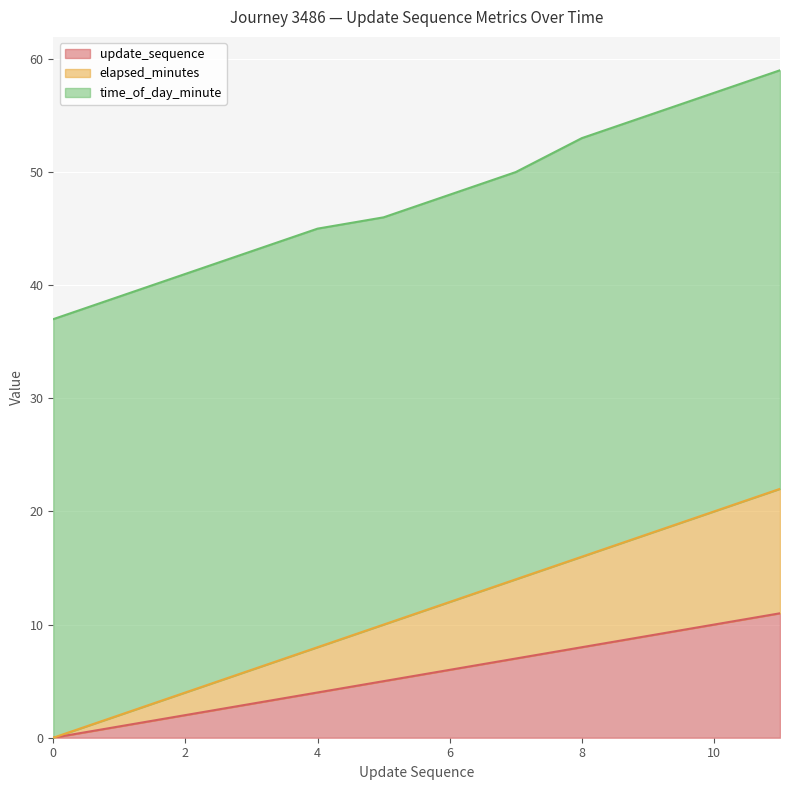

At 9, list the series in order from largest to smallest.

time_of_day_minute, elapsed_minutes, update_sequence